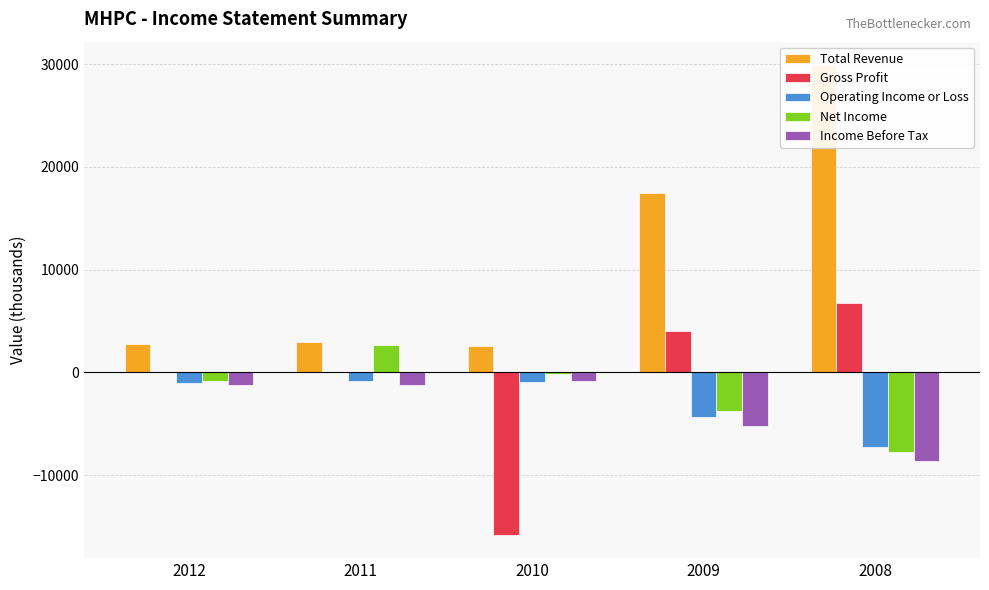

What are all the series names shown in the legend?

Total Revenue, Gross Profit, Operating Income or Loss, Net Income, Income Before Tax